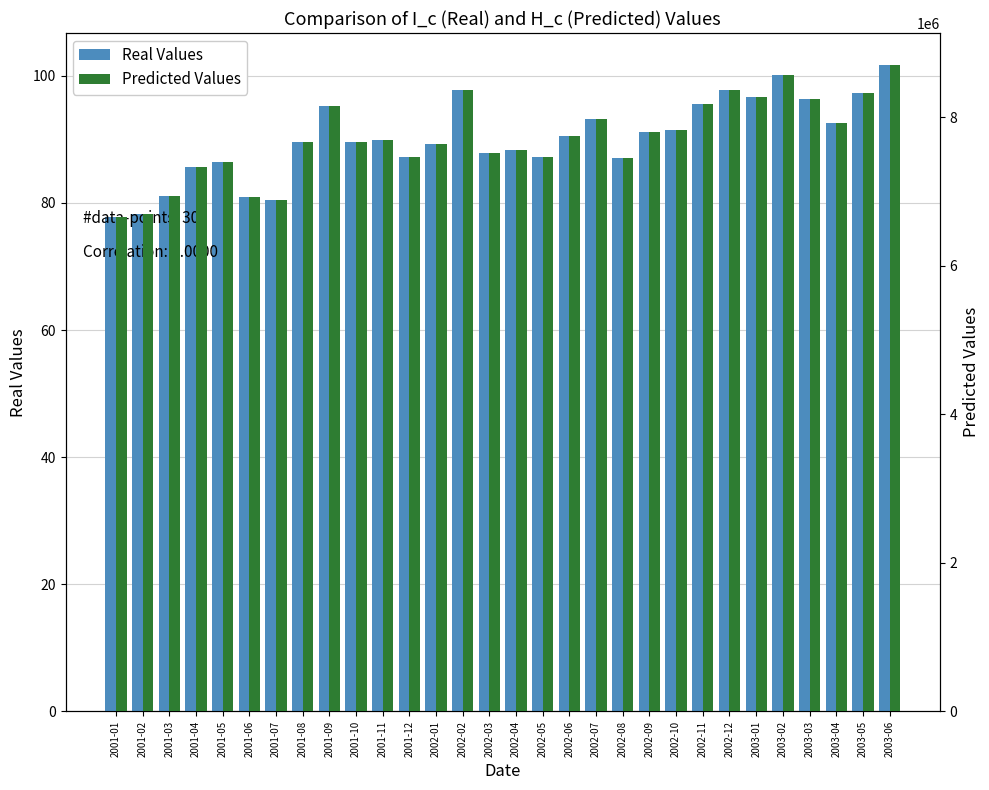

How many bars are there in each group?

2